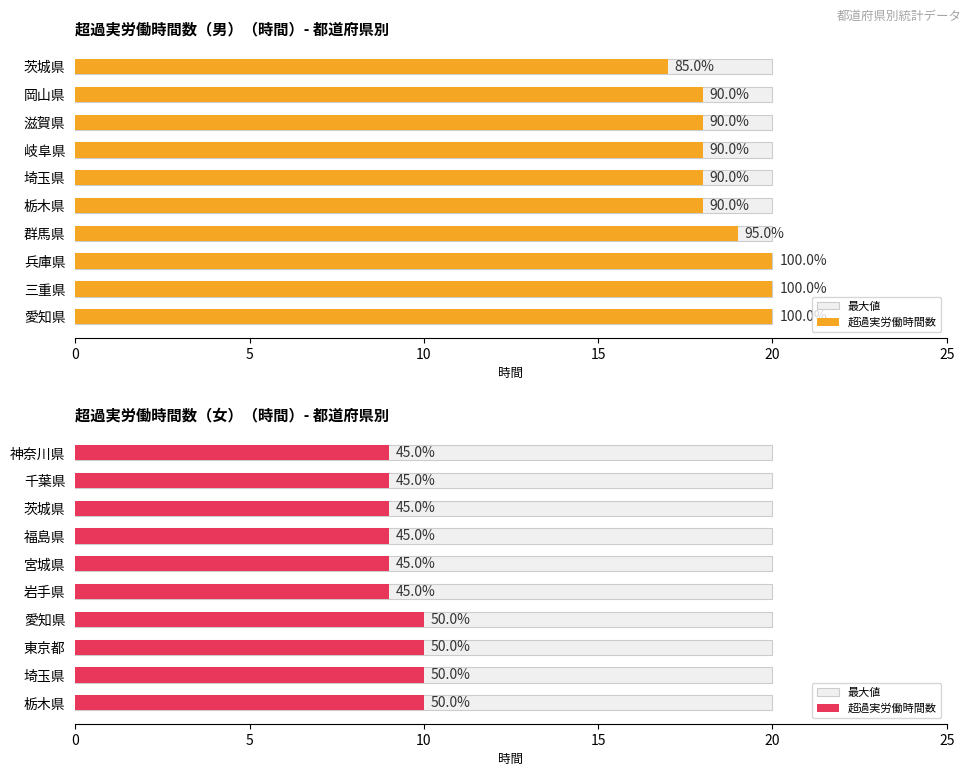

The value of 最大値 at 25 is 0.3. True or false?

False